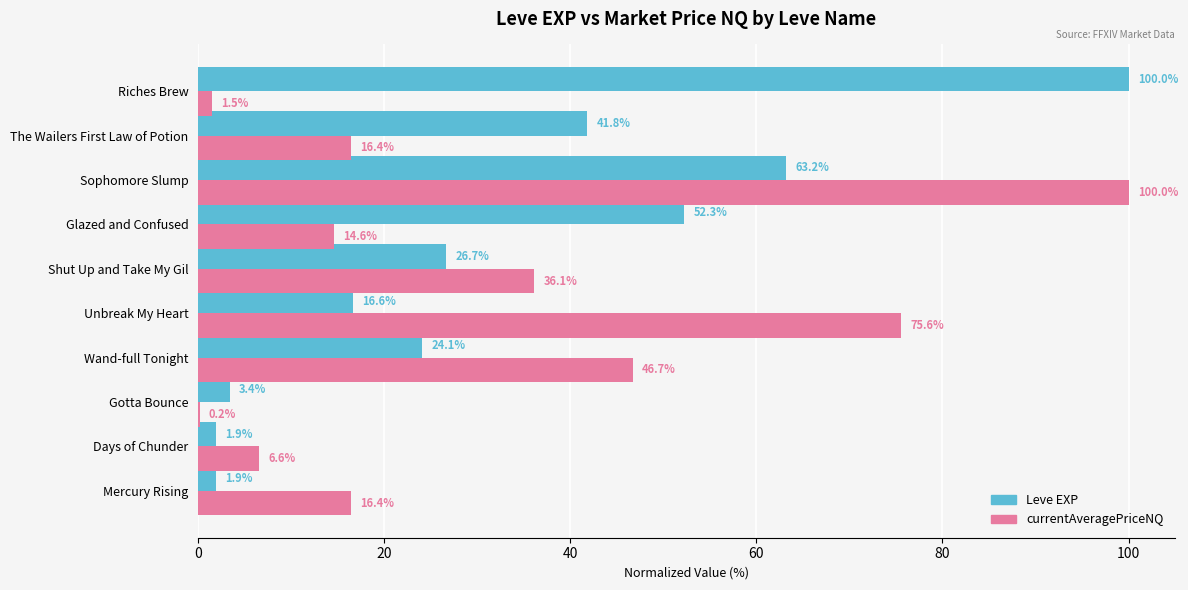

What is the total value across all series at Mercury Rising?

18.3